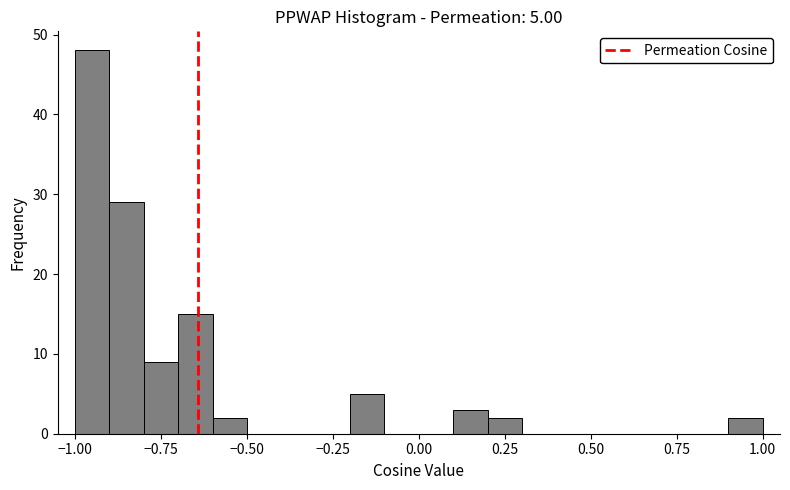

Around what value on the x-axis is the tallest bar? Give the approximate position of its centre, as read against the axis.

-0.95